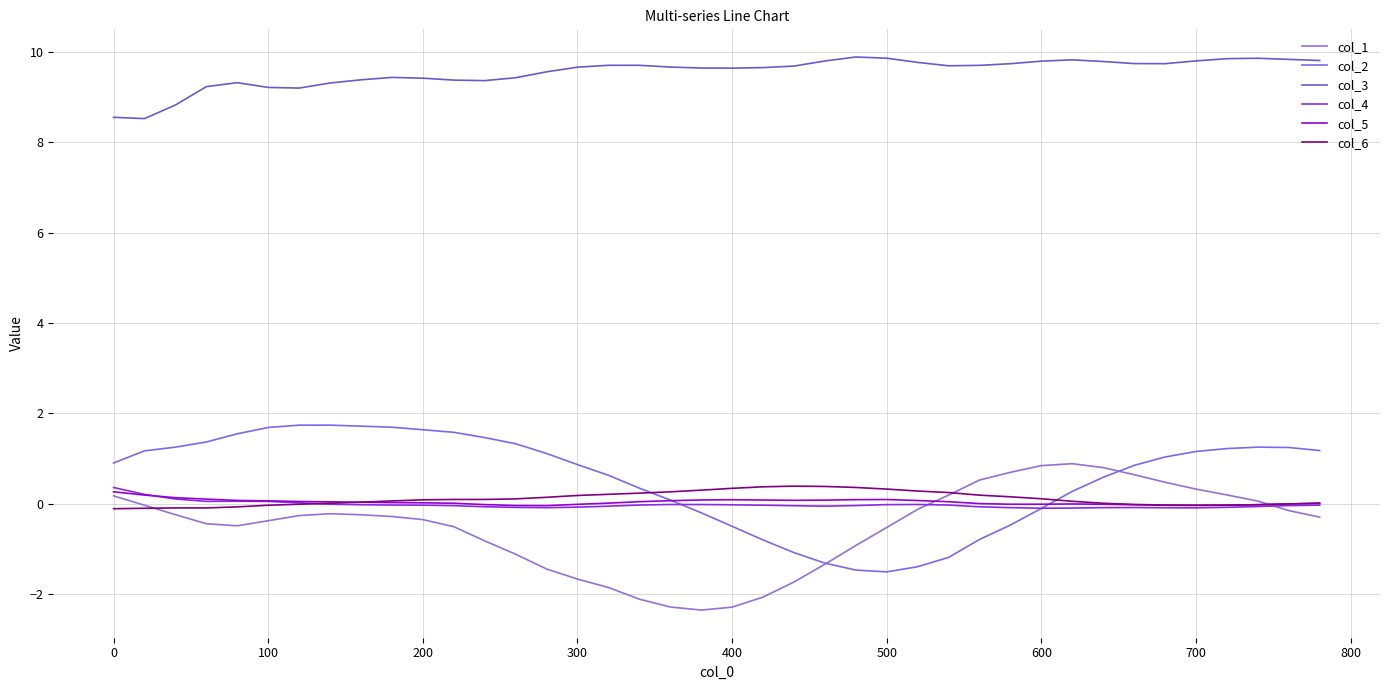

Does the chart display data point markers on the line(s)?

No